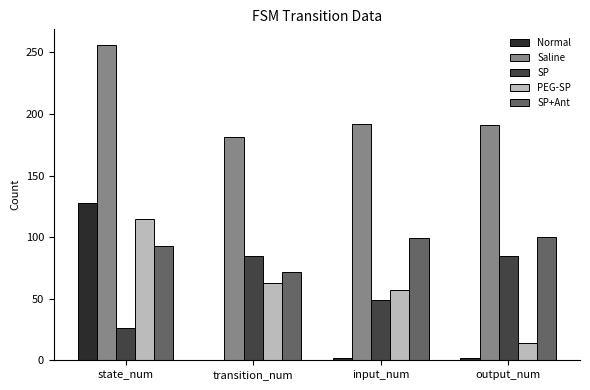

Between state_num and transition_num, which series saw the biggest shift?

Normal